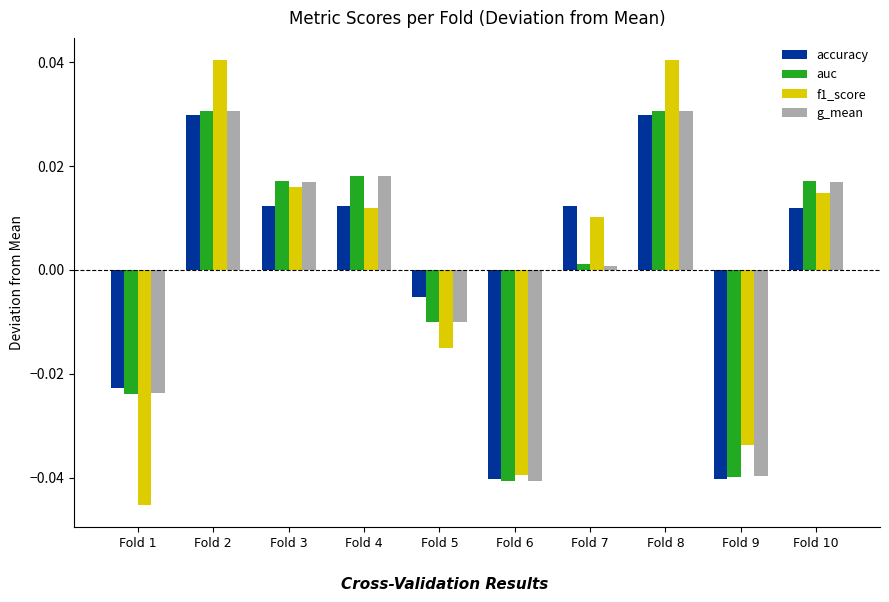

What are all the series names shown in the legend?

accuracy, auc, f1_score, g_mean